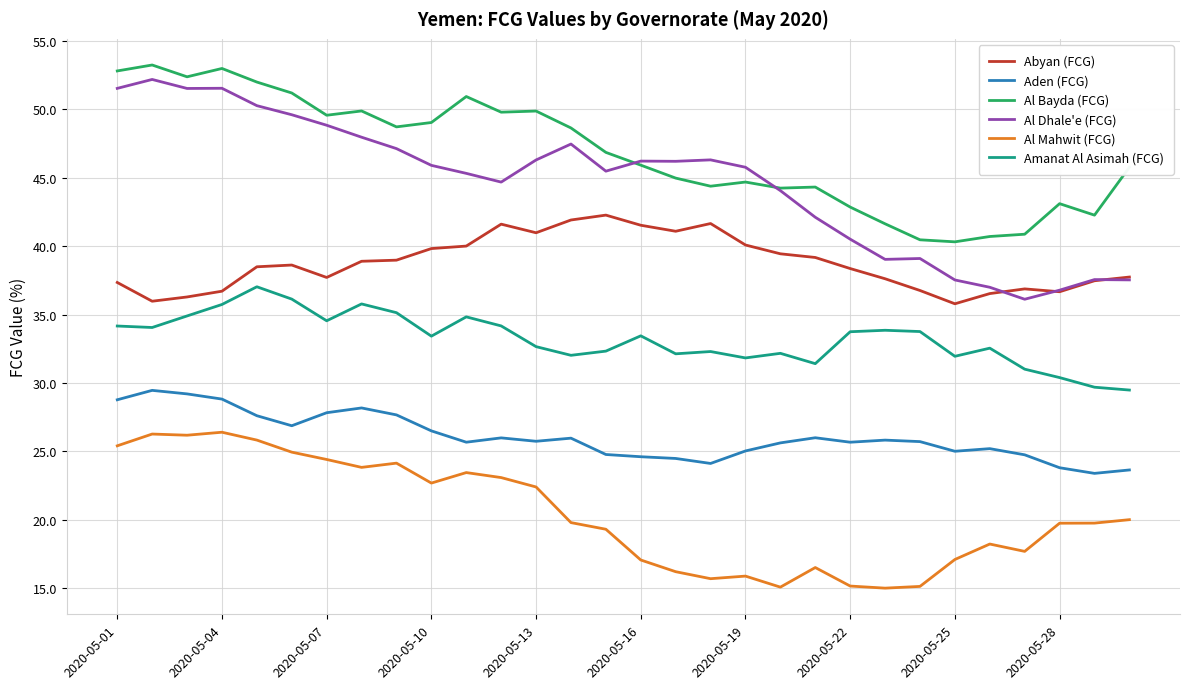

What are all the series names shown in the legend?

Abyan (FCG), Aden (FCG), Al Bayda (FCG), Al Dhale'e (FCG), Al Mahwit (FCG), Amanat Al Asimah (FCG)